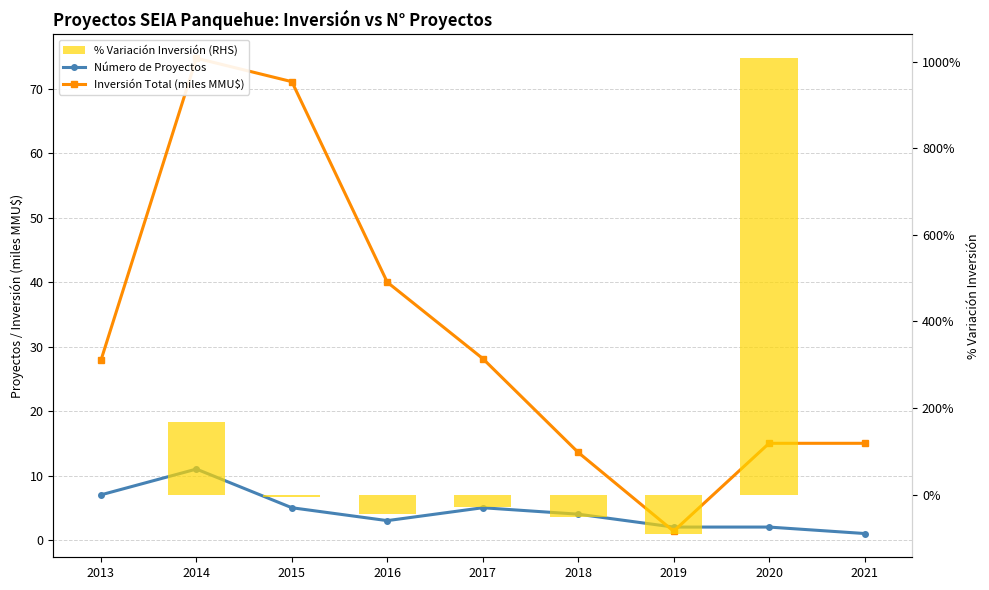

Does the chart contain any negative values?

Yes